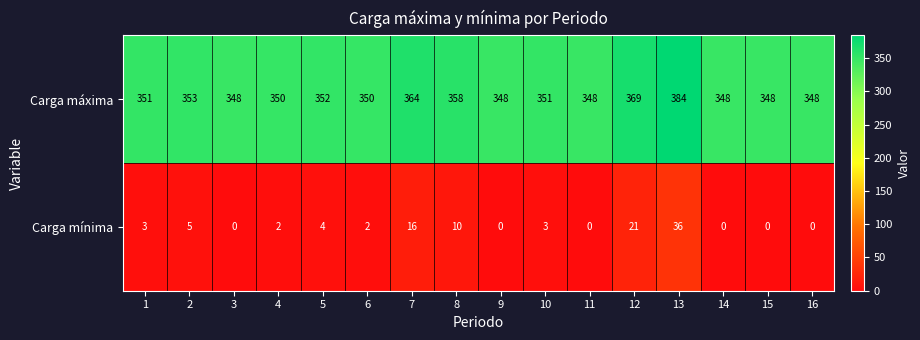

Rank the series by their maximum value, from lowest to highest.

Carga mínima, Carga máxima